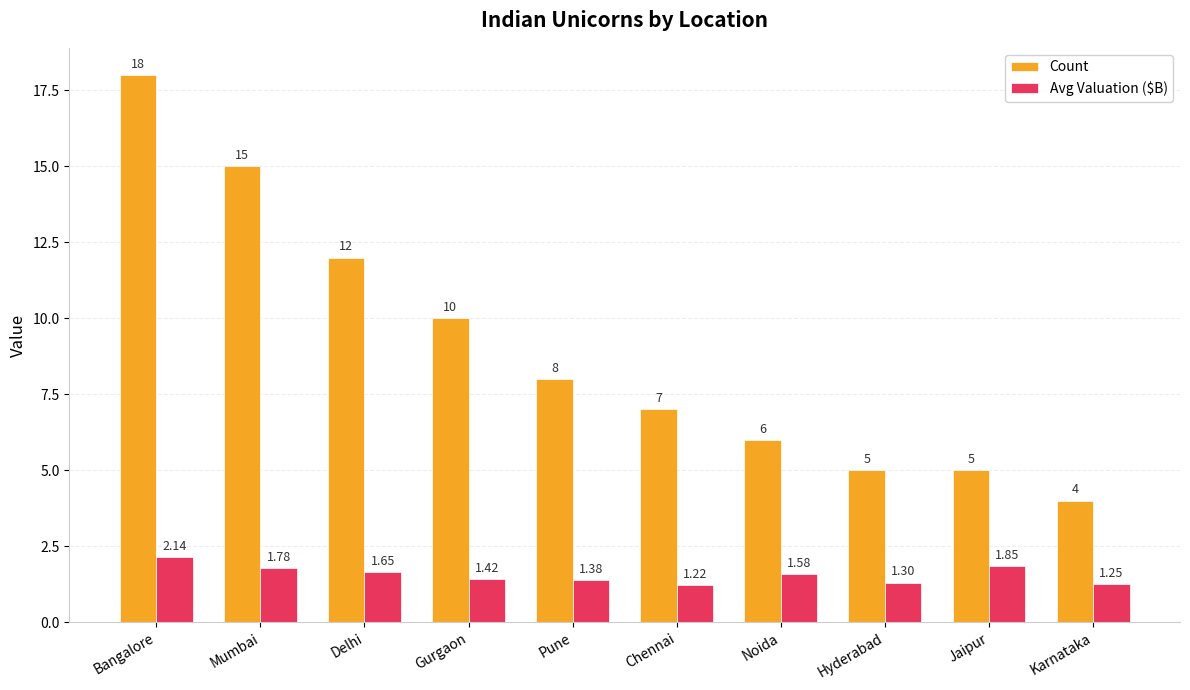

List the series in order of their peak value, lowest first.

Avg Valuation ($B), Count